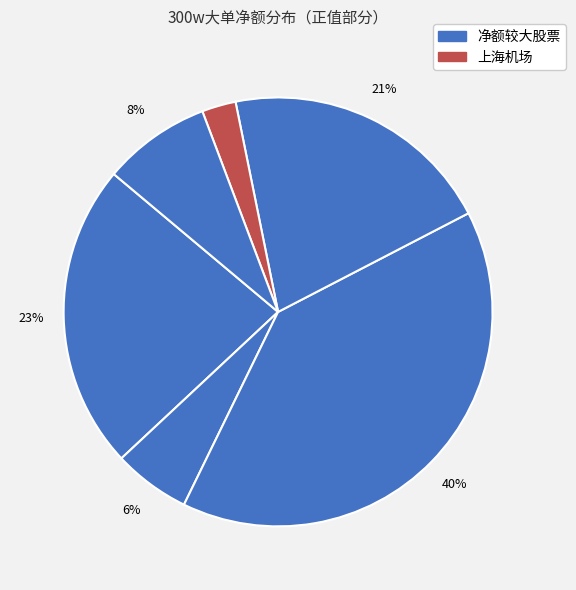

How many slices are in this pie chart?

6